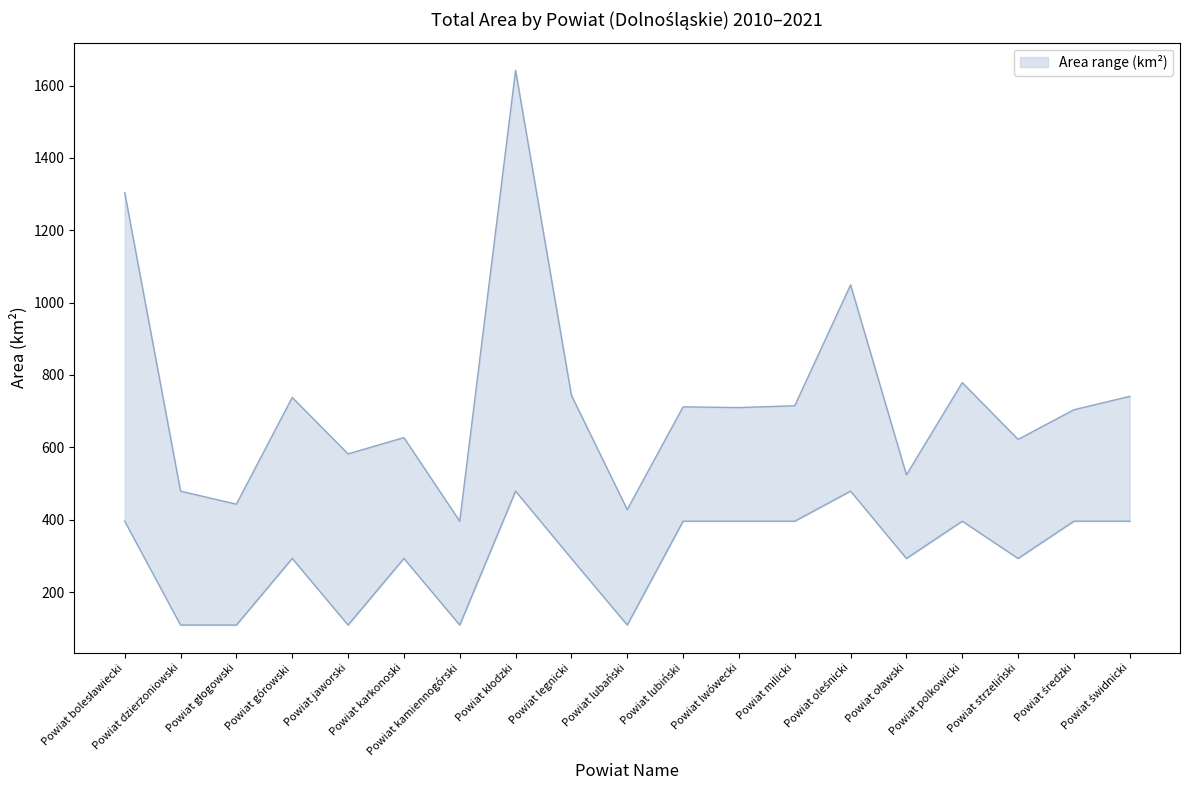

What is the total value across all series at Powiat głogowski?

1329